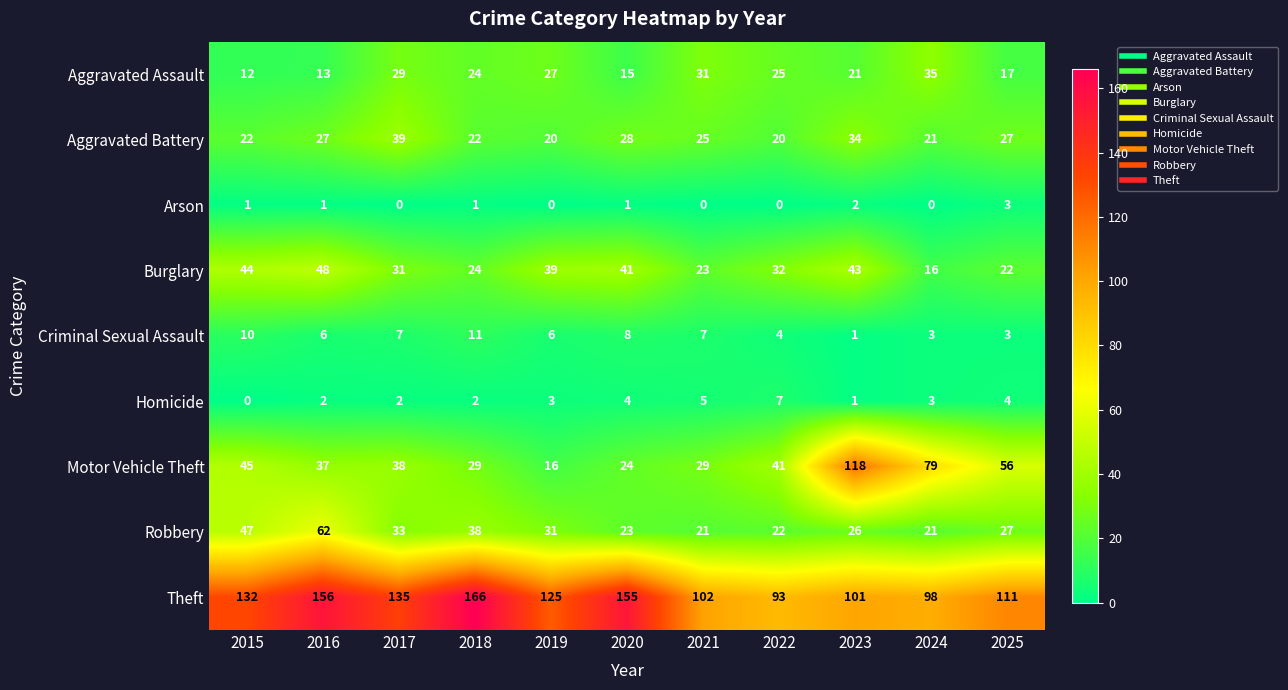

Rank the series by their maximum value, from lowest to highest.

Arson, Homicide, Criminal Sexual Assault, Aggravated Assault, Aggravated Battery, Burglary, Robbery, Motor Vehicle Theft, Theft